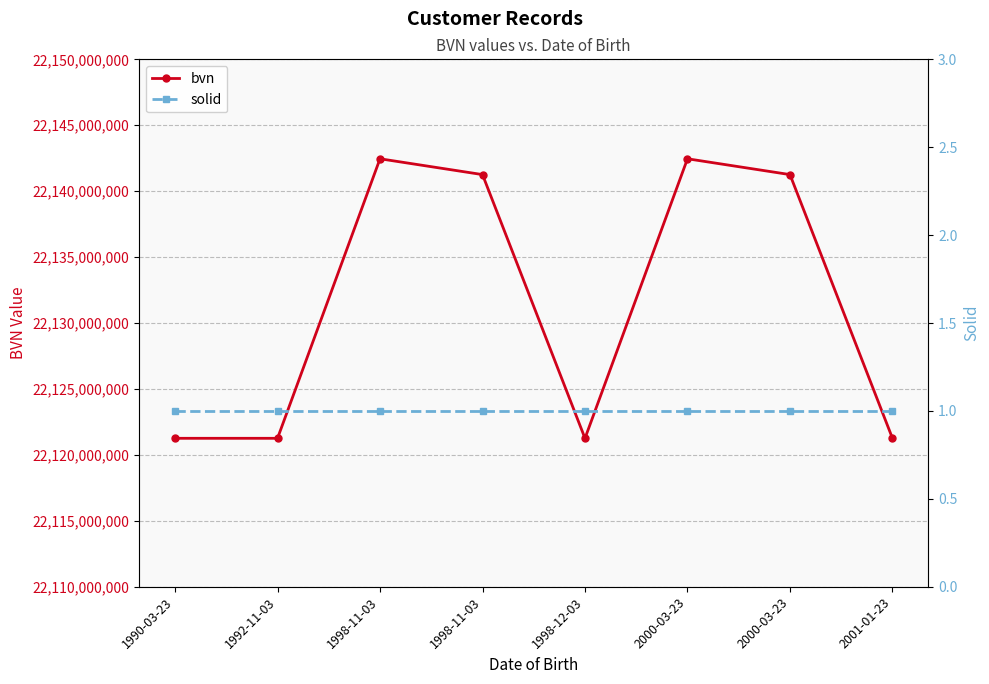

Does the chart display data point markers on the line(s)?

Yes